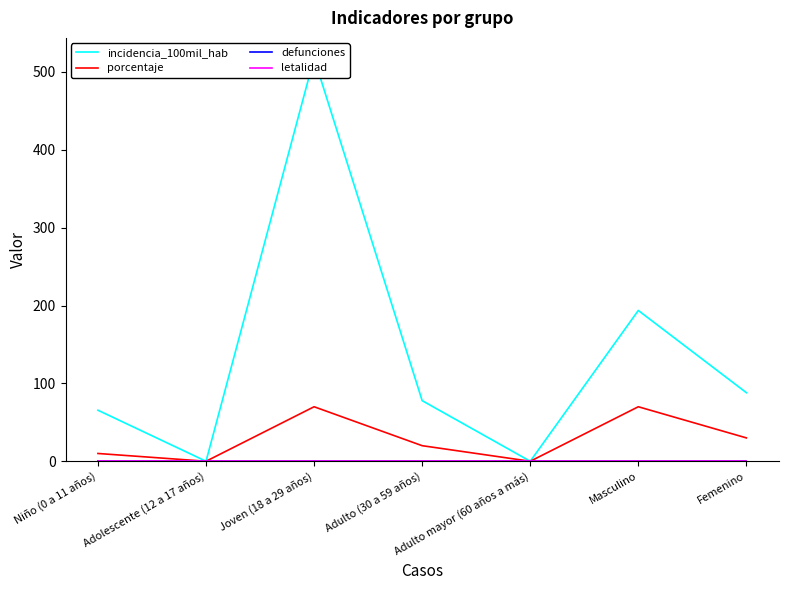

True or false: incidencia_100mil_hab has a value of 129.3 at Joven (18 a 29 años).

False